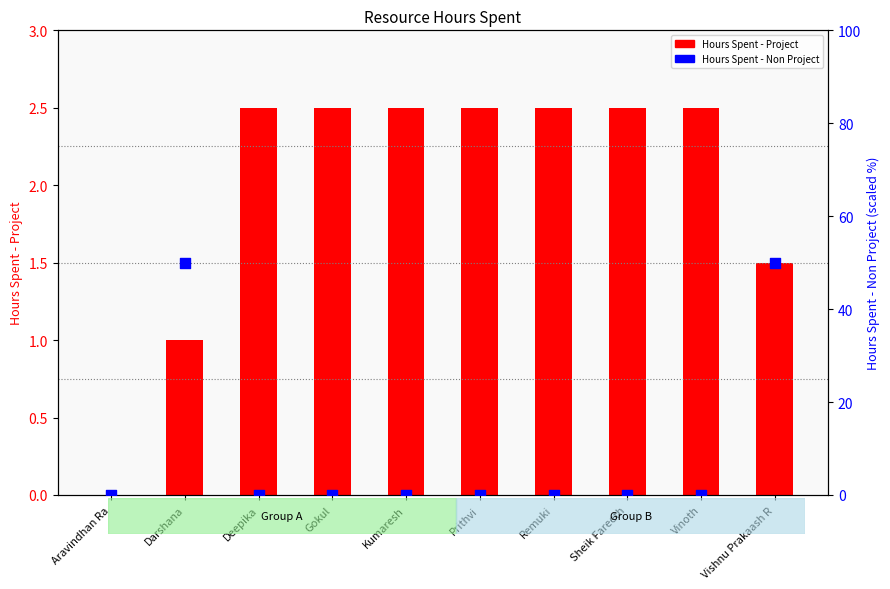

At which category is the sum across all series the highest?

Vishnu Prakaash R